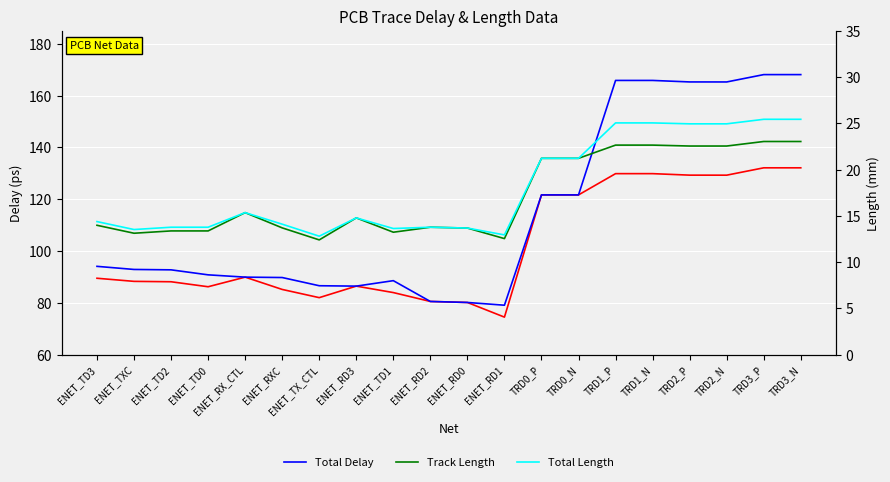

Where is the first local minimum for Total Delay?

ENET_RD3